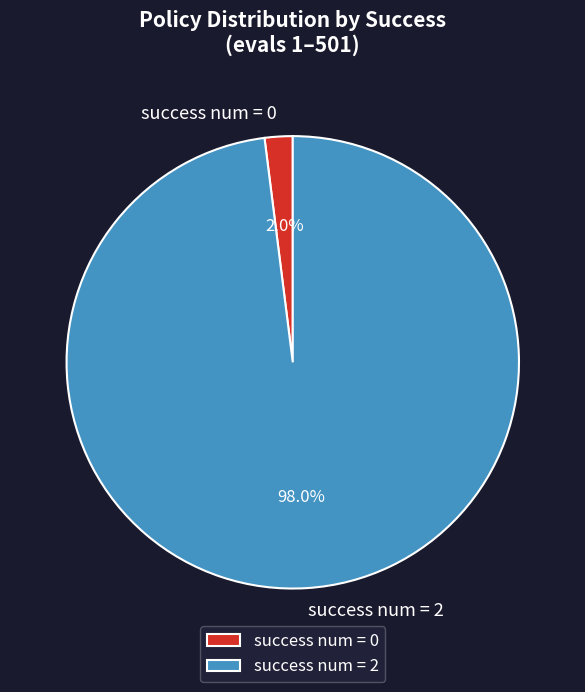

Which slice is the smallest?

success num = 0